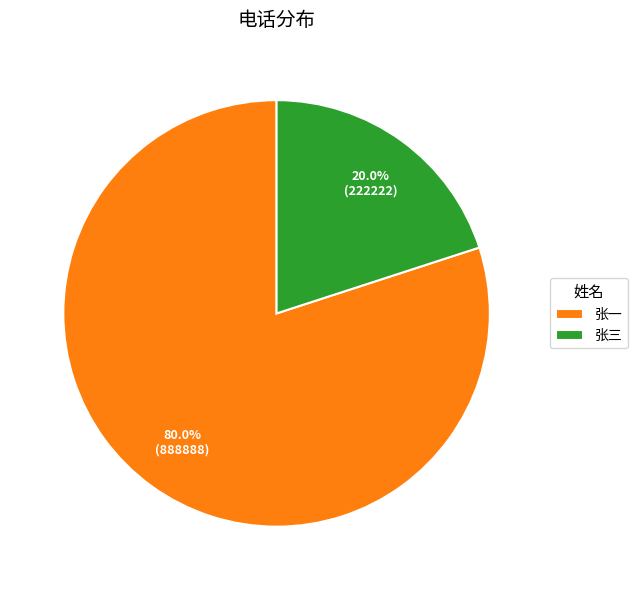

To the nearest percent, what is the difference between the largest and smallest slice percentages?

60%